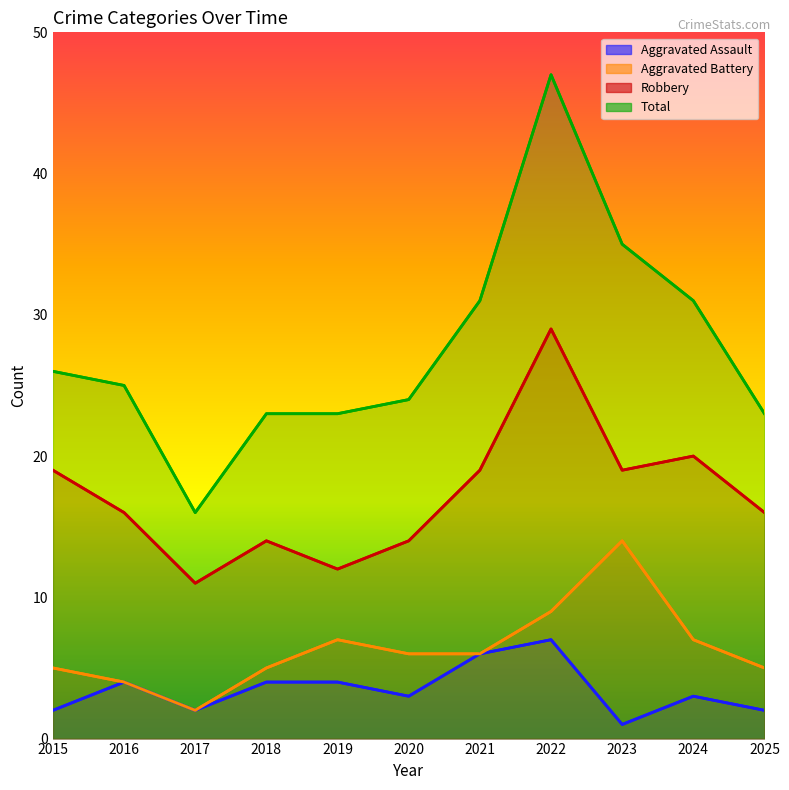

What is the total value across all series at 2016?

49